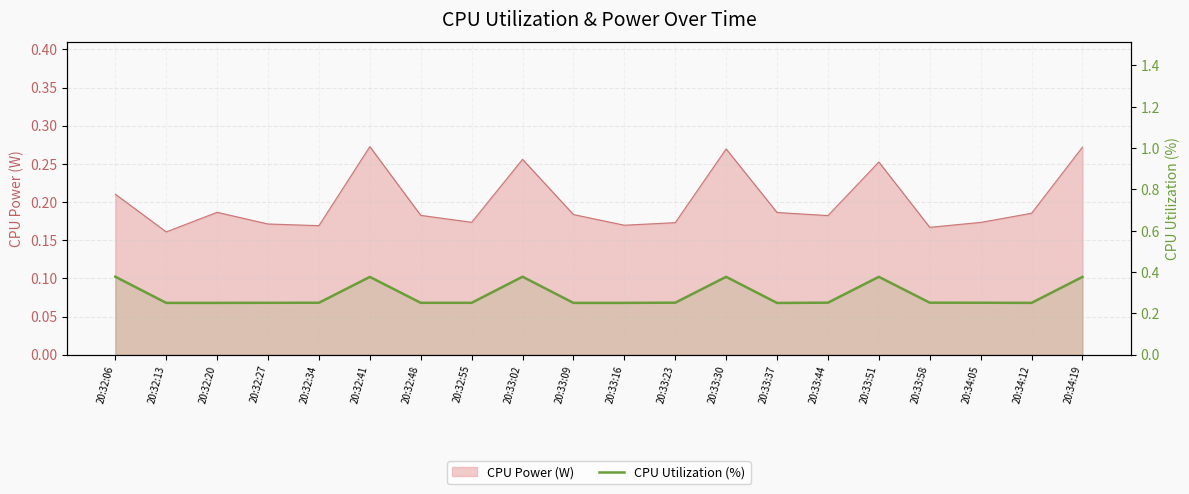

Reading left to right, list all the values displayed in this chart.

20:32:06=0.4	20:32:13=0.3	20:32:20=0.3	20:32:27=0.3	20:32:34=0.3	20:32:41=0.4	20:32:48=0.3	20:32:55=0.3	20:33:02=0.4	20:33:09=0.3	20:33:16=0.3	20:33:23=0.3	20:33:30=0.4	20:33:37=0.3	20:33:44=0.3	20:33:51=0.4	20:33:58=0.3	20:34:05=0.3	20:34:12=0.3	20:34:19=0.4